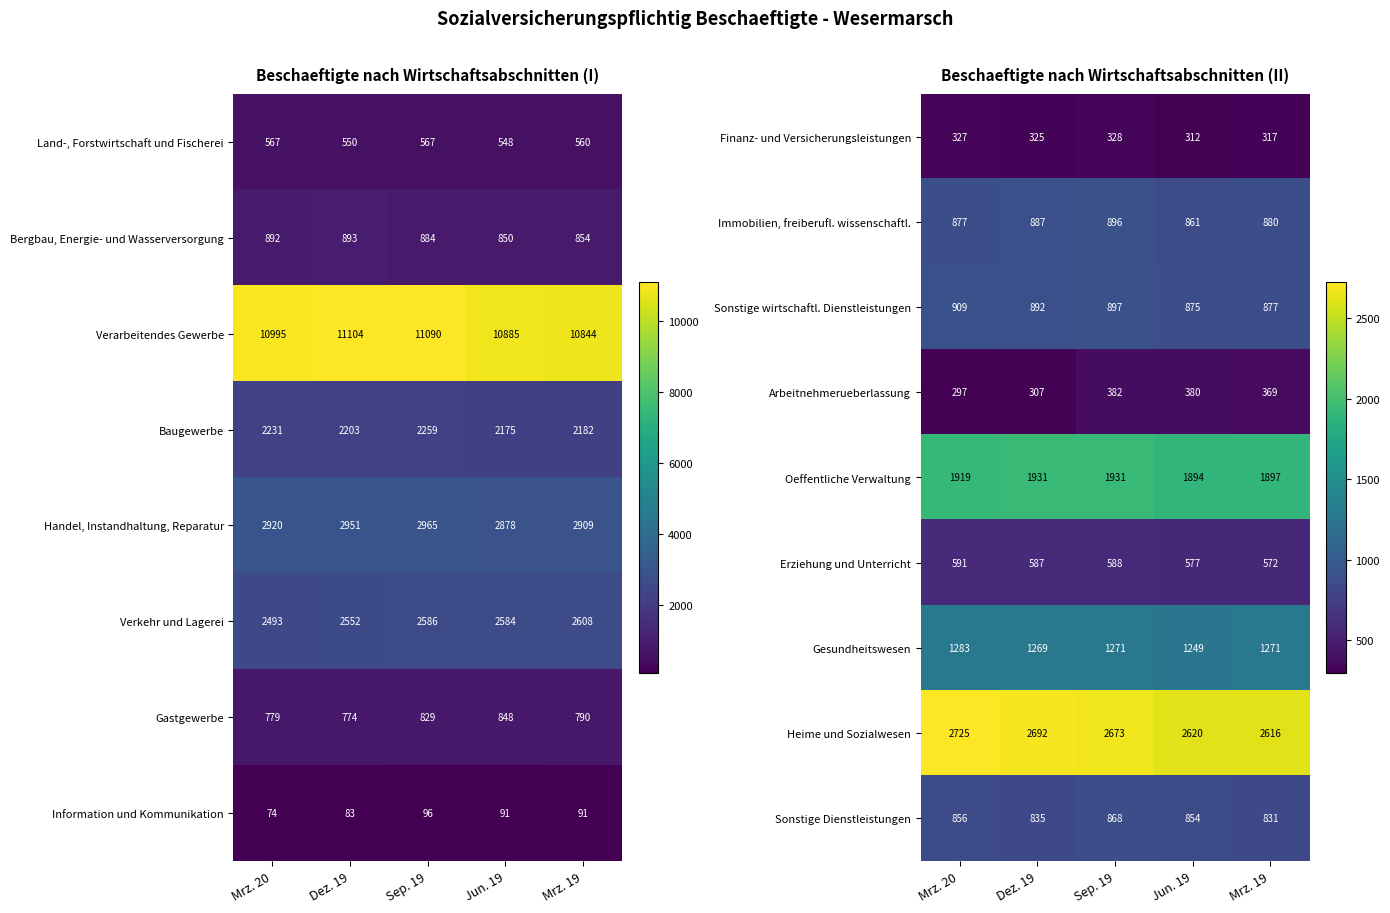

List the labels in order of Erziehung und Unterricht value, largest first.

Mrz. 20, Sep. 19, Dez. 19, Jun. 19, Mrz. 19